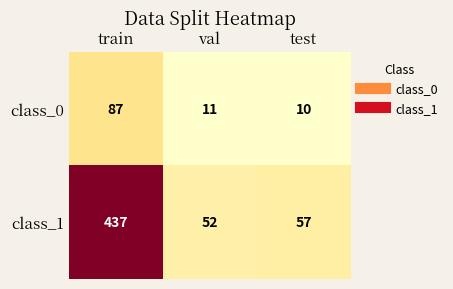

What is the sum of the class_1 values at train and test?

494